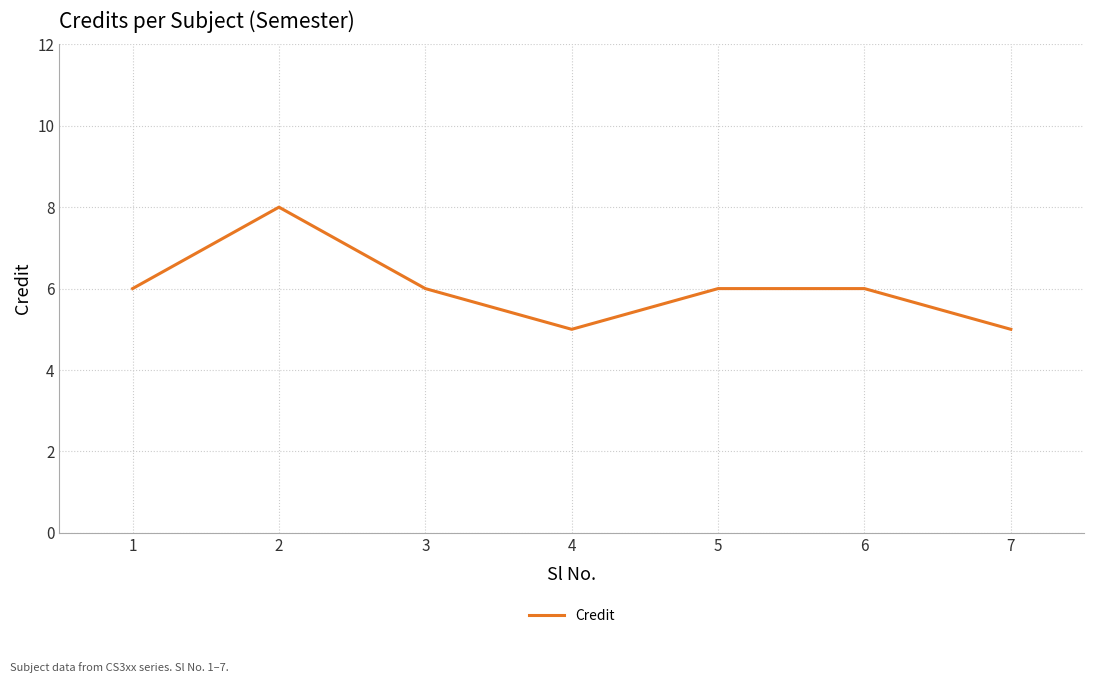

Is it true that the value at 5 is 3?

False